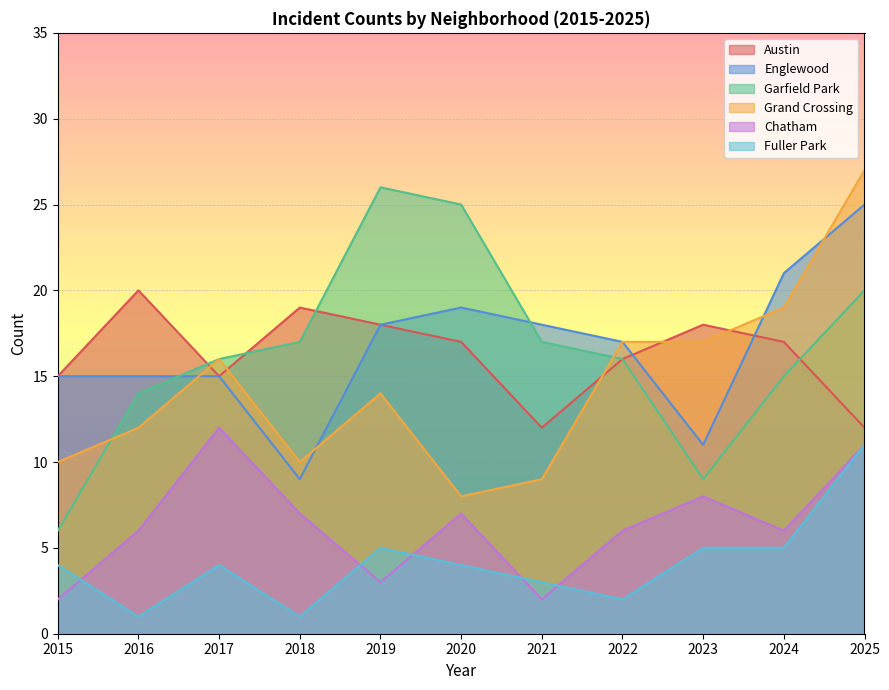

What is the difference between the highest and lowest values at 2025?

16